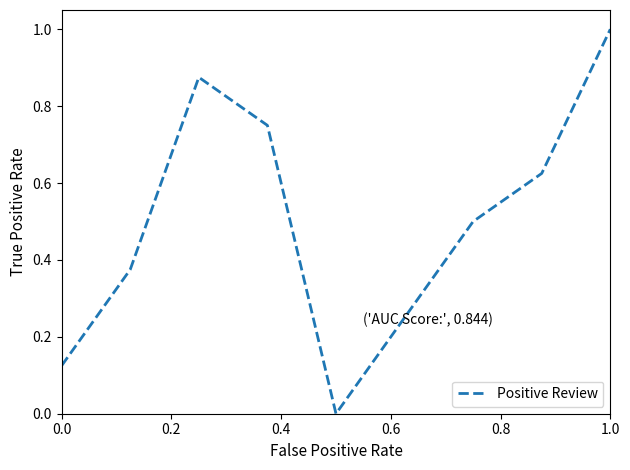

What is the maximum value shown in the chart?

1.0